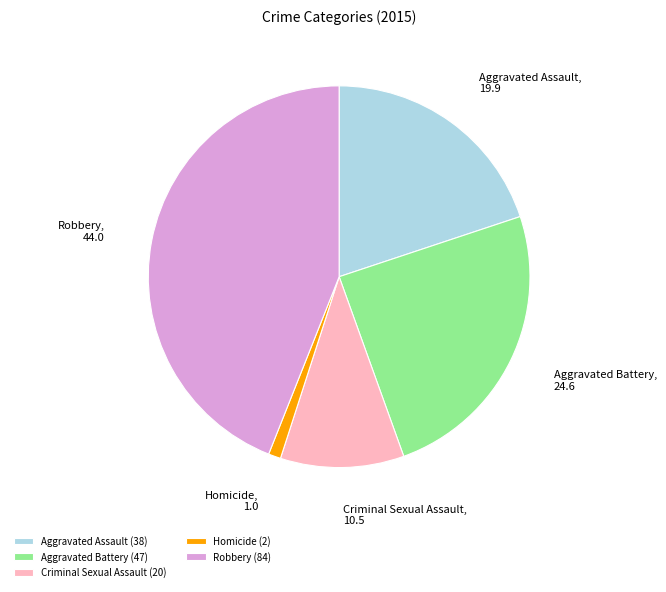

Approximately how many times larger is the value at Robbery compared to Aggravated Battery?

1.8